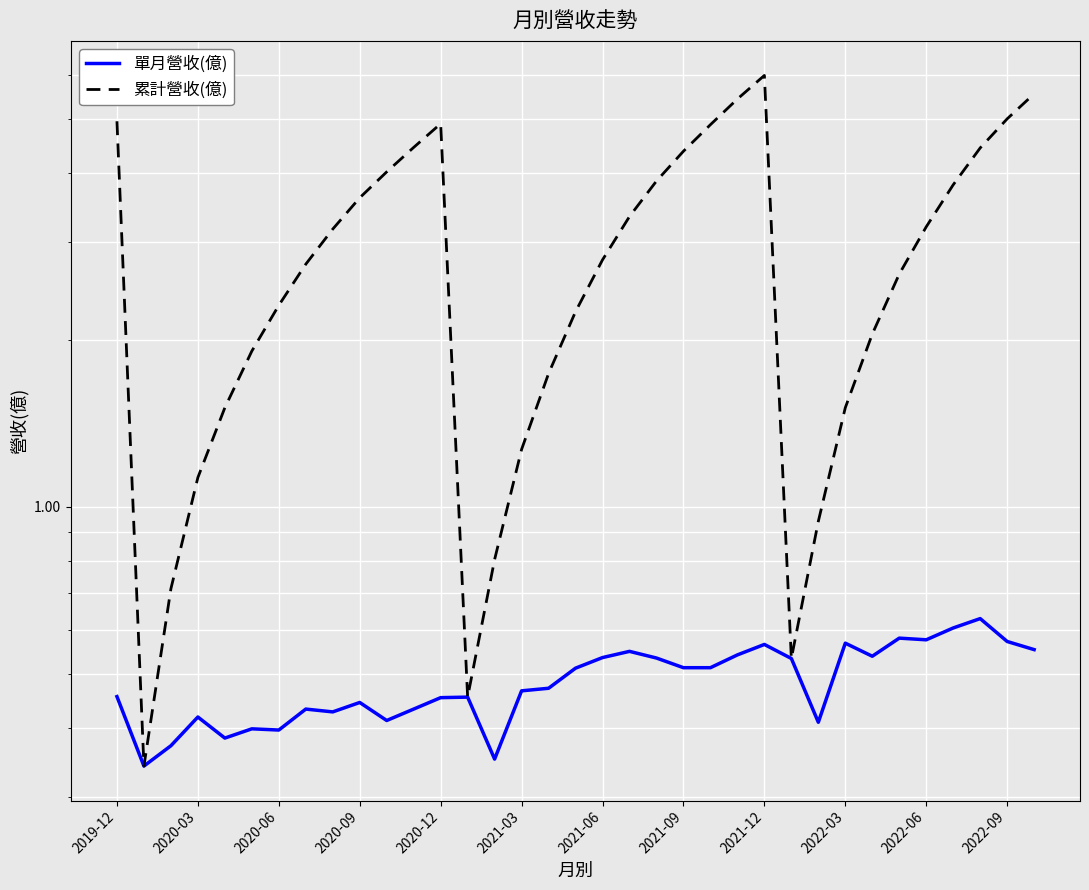

Is this an area chart (filled region under the line)?

No